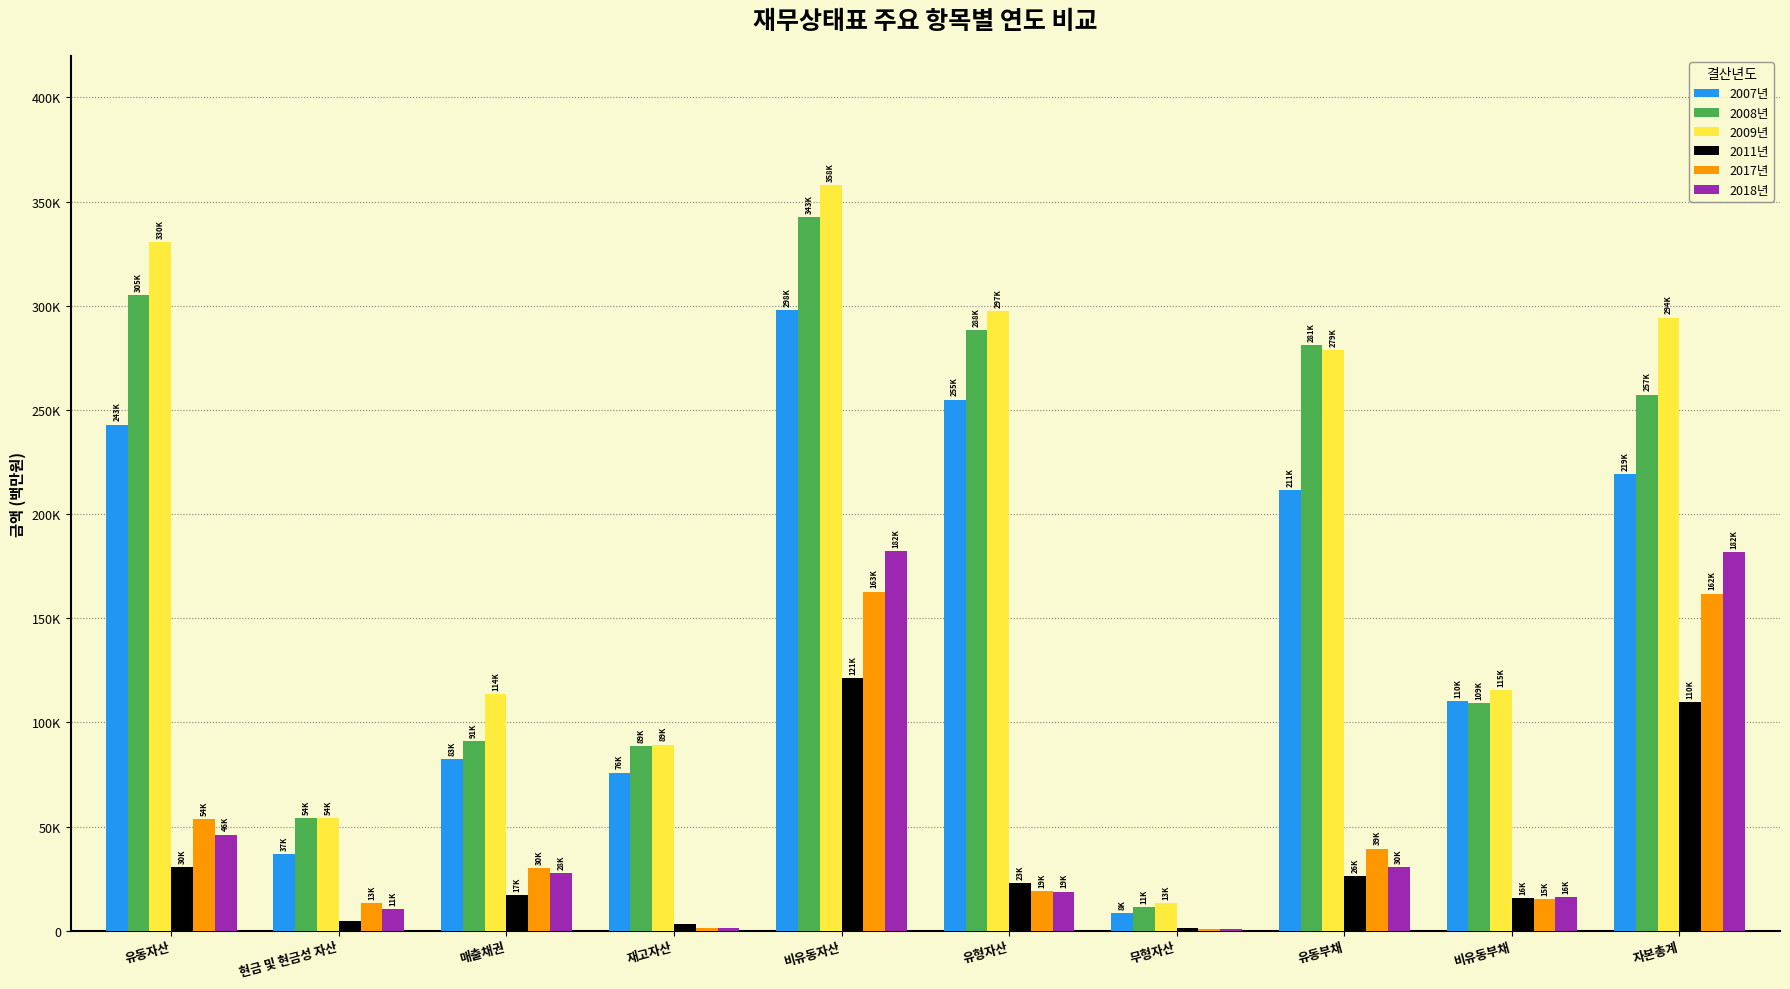

Are the bars horizontal?

No